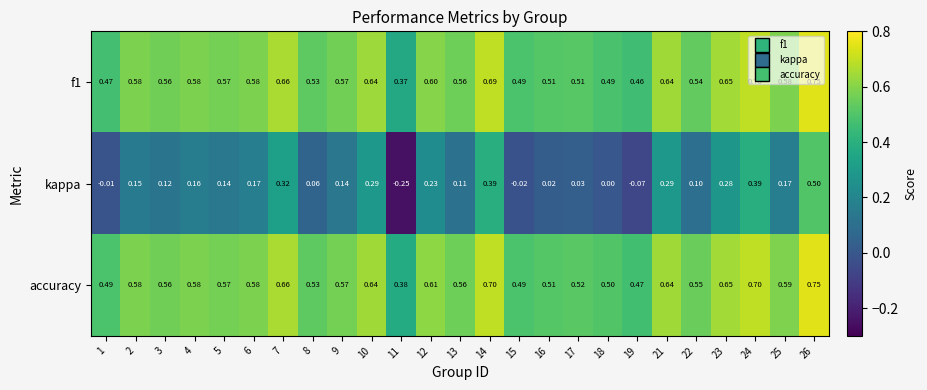

Is the value of accuracy at 9 greater than the value of f1 at 24?

No